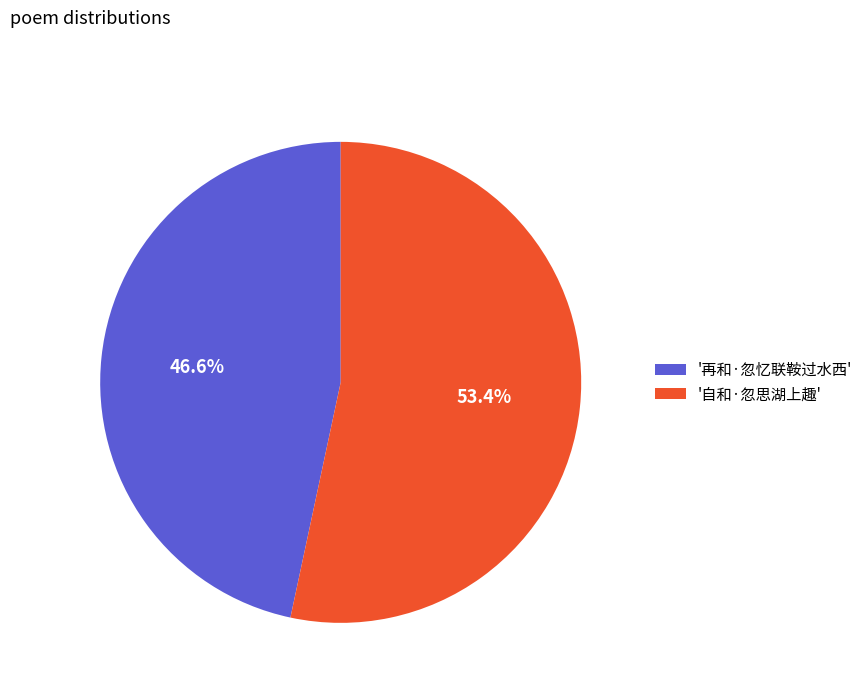

Between '自和·忽思湖上趣' and '再和·忽忆联鞍过水西', which is larger?

'自和·忽思湖上趣'